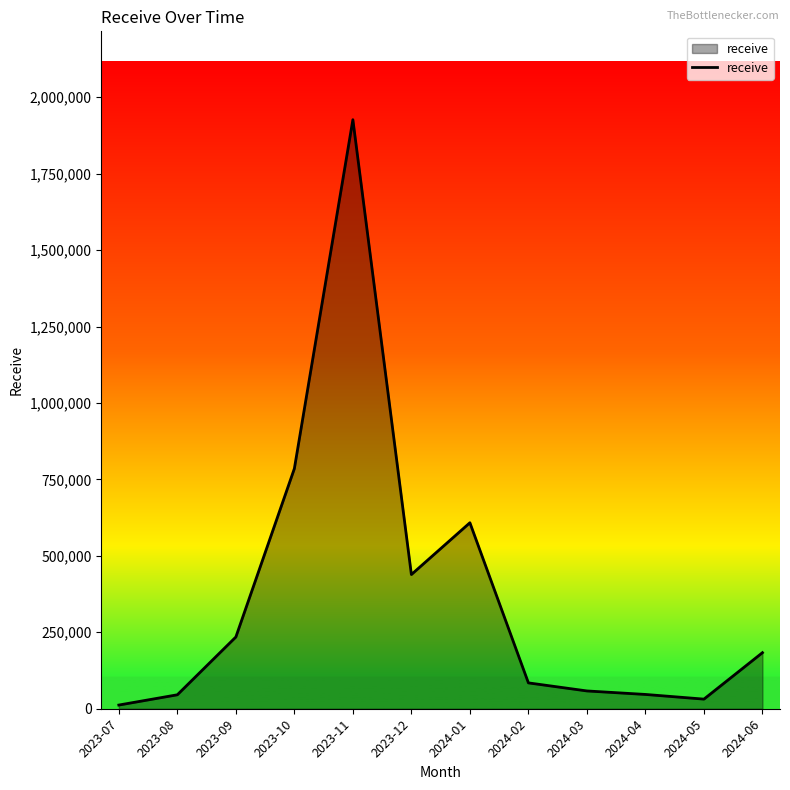

What is the approximate value at 2024-05?

31449.7